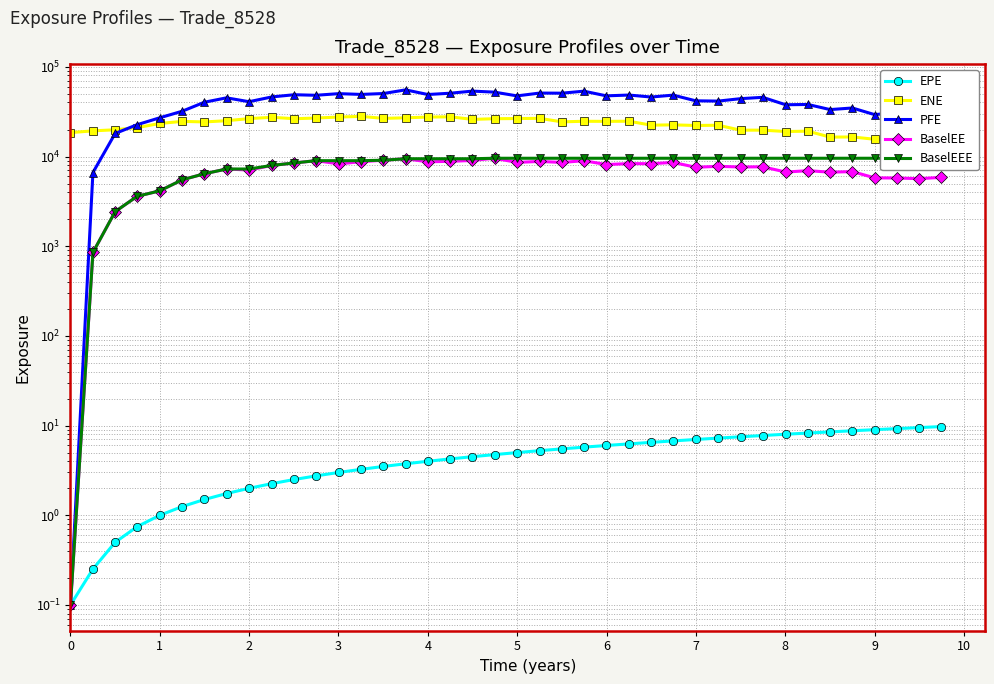

Count the number of categories in the chart.

40